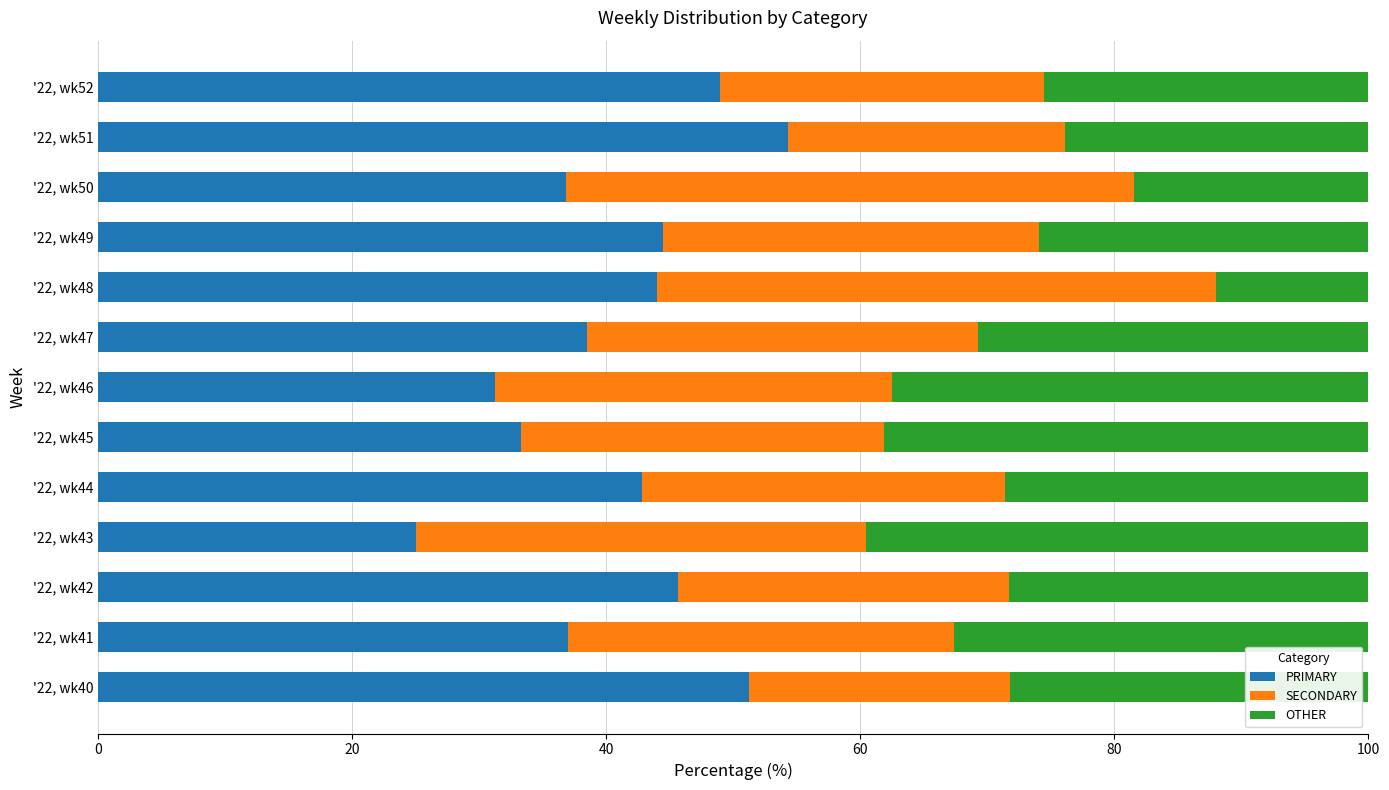

What is the total value across all series at '22, wk50?

100.0